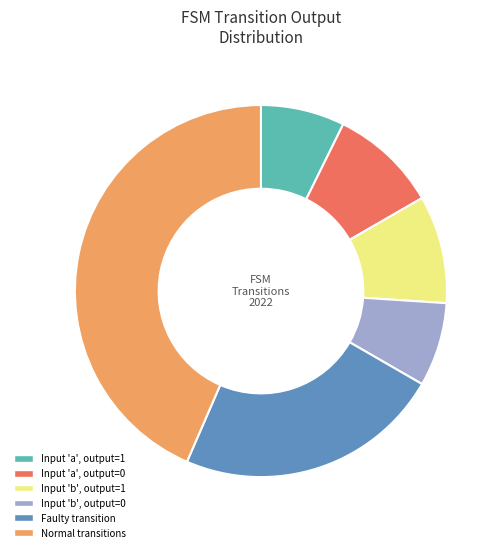

True or false: Faulty transition accounts for 23% of the total.

True